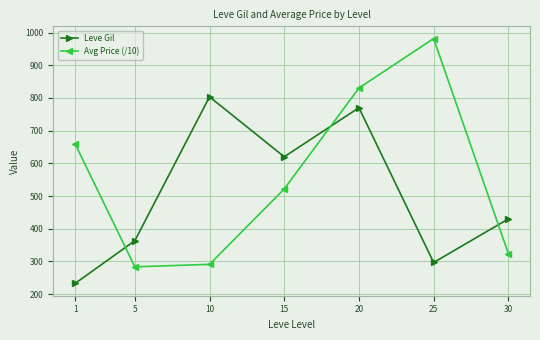

What is the value of the Leve Gil point at the 2nd from the left?

363.3